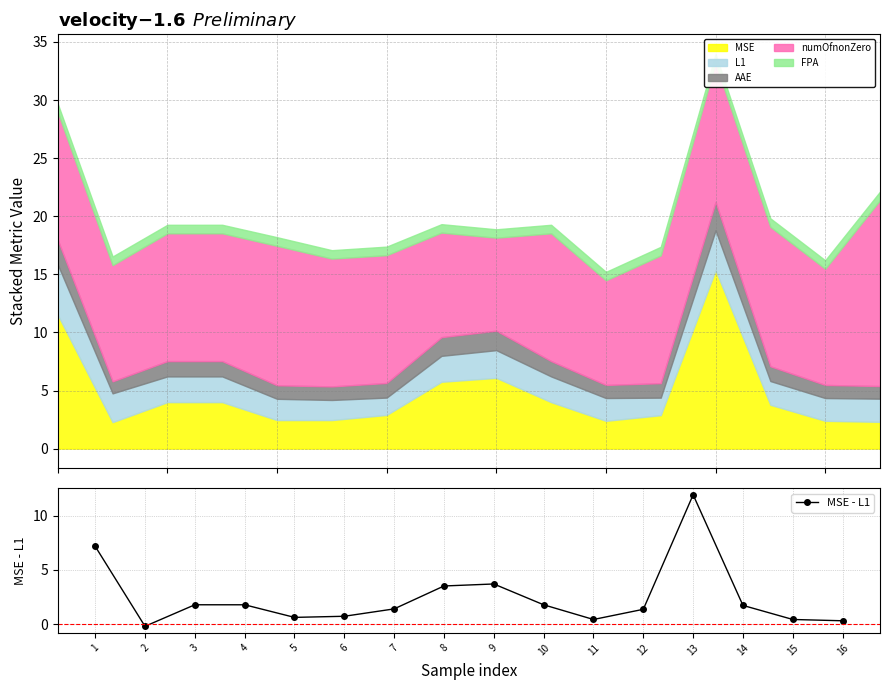

List the labels in order of value, largest first.

13, 1, 9, 8, 3, 4, 10, 14, 7, 12, 6, 5, 15, 11, 16, 2